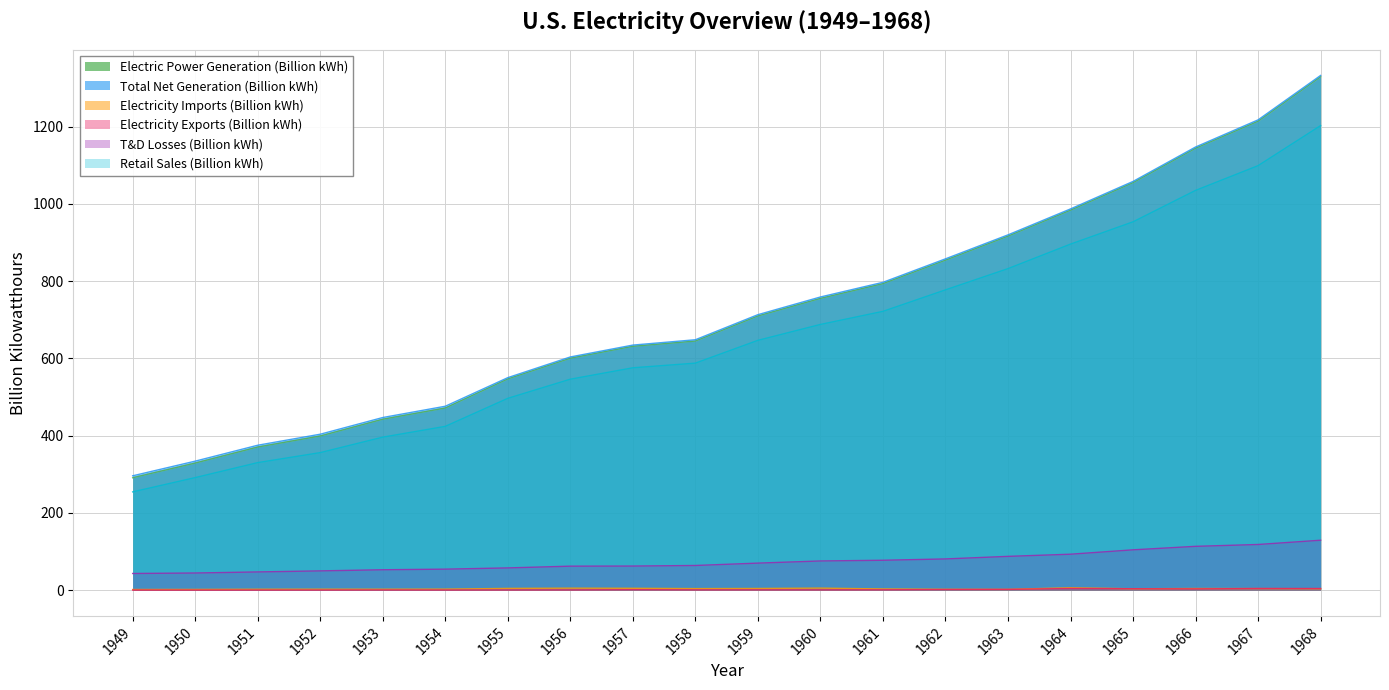

The value of T&D Losses (Billion kWh) at 1968 is 72.4. True or false?

False